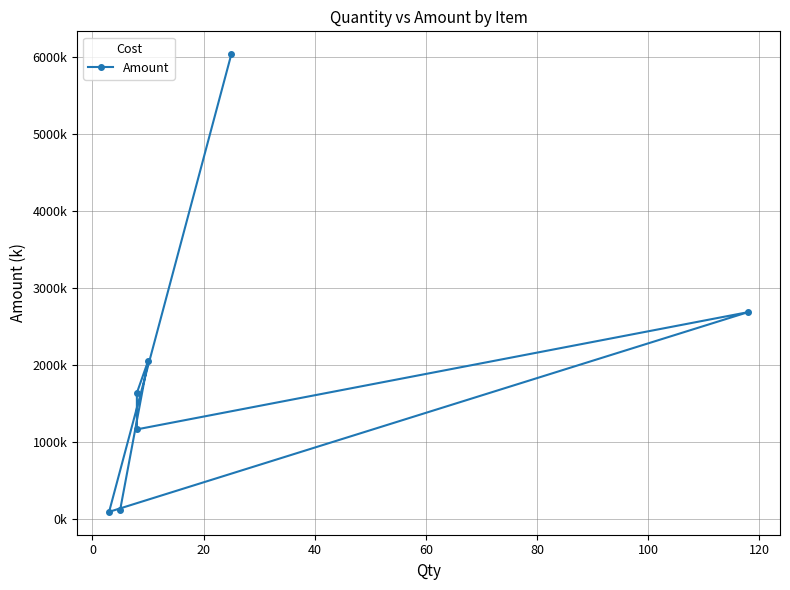

What is the difference between the maximum and minimum values?

5946240